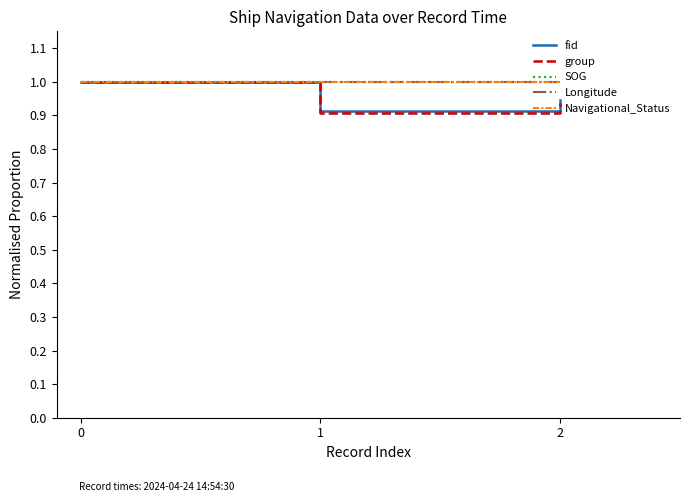

Does the chart display data point markers on the line(s)?

No